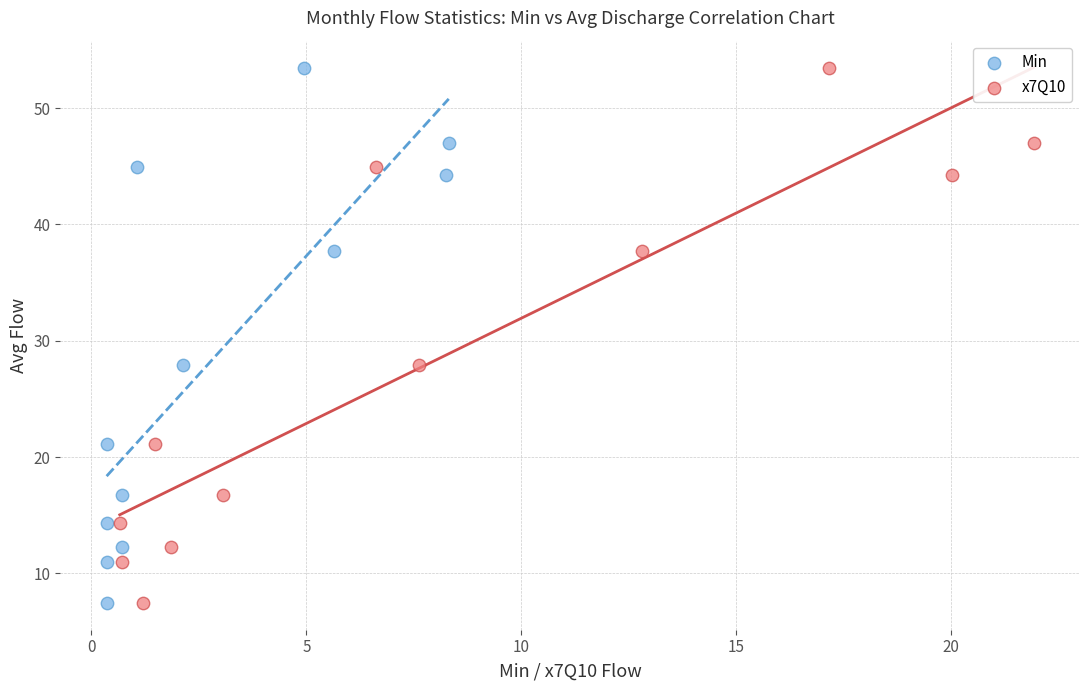

What are all the series names shown in the legend?

Min, x7Q10